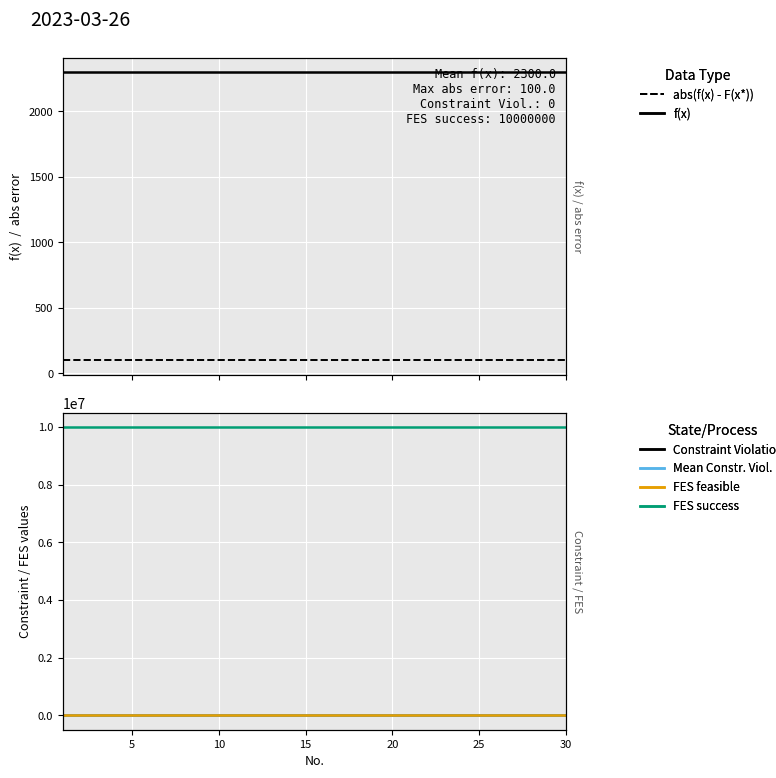

True or false: FES feasible has a value of 0.0 at 15.

True